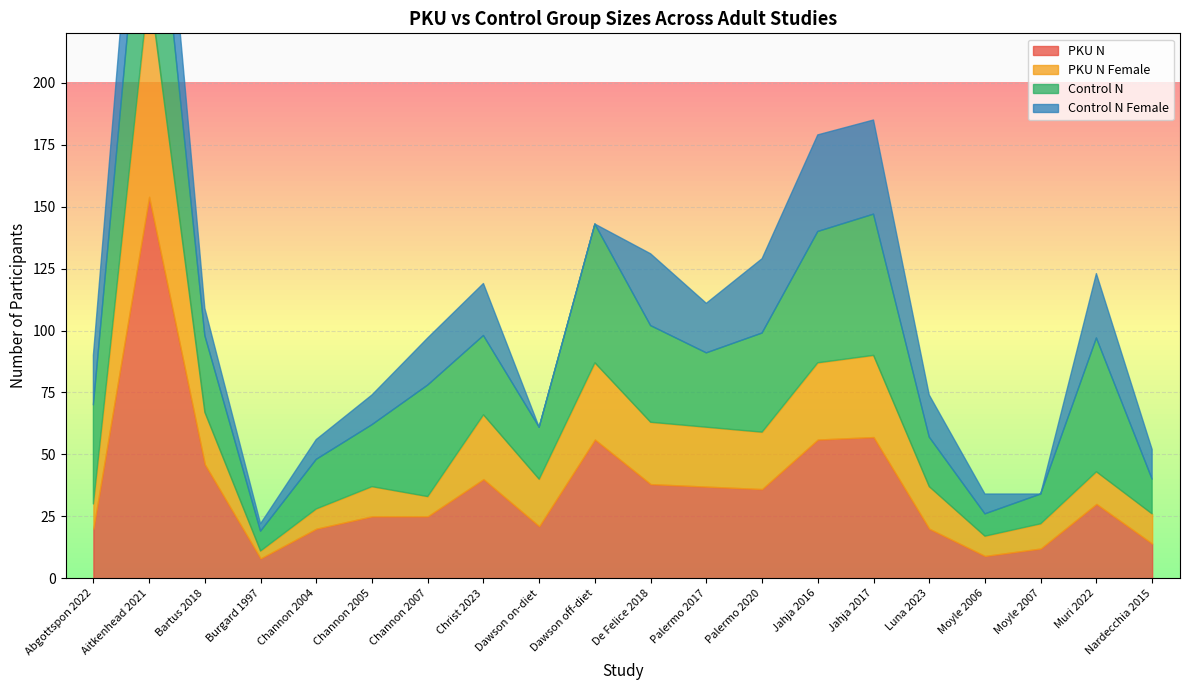

What is the difference between the Control N Female values at Channon 2004 and Palermo 2020?

22